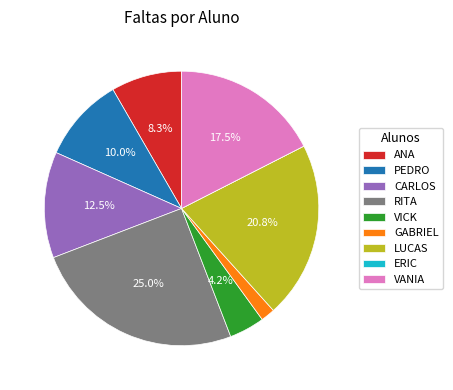

What is the total percentage of LUCAS and RITA?

45.8%